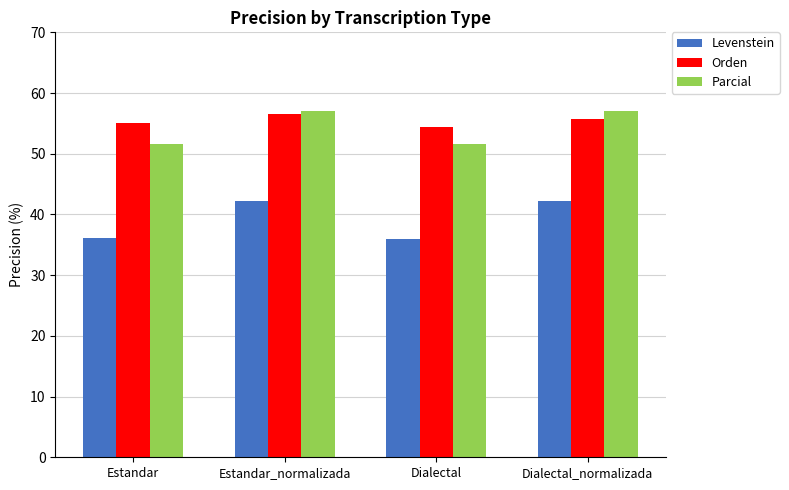

How many data points in Levenstein are less than 42?

2